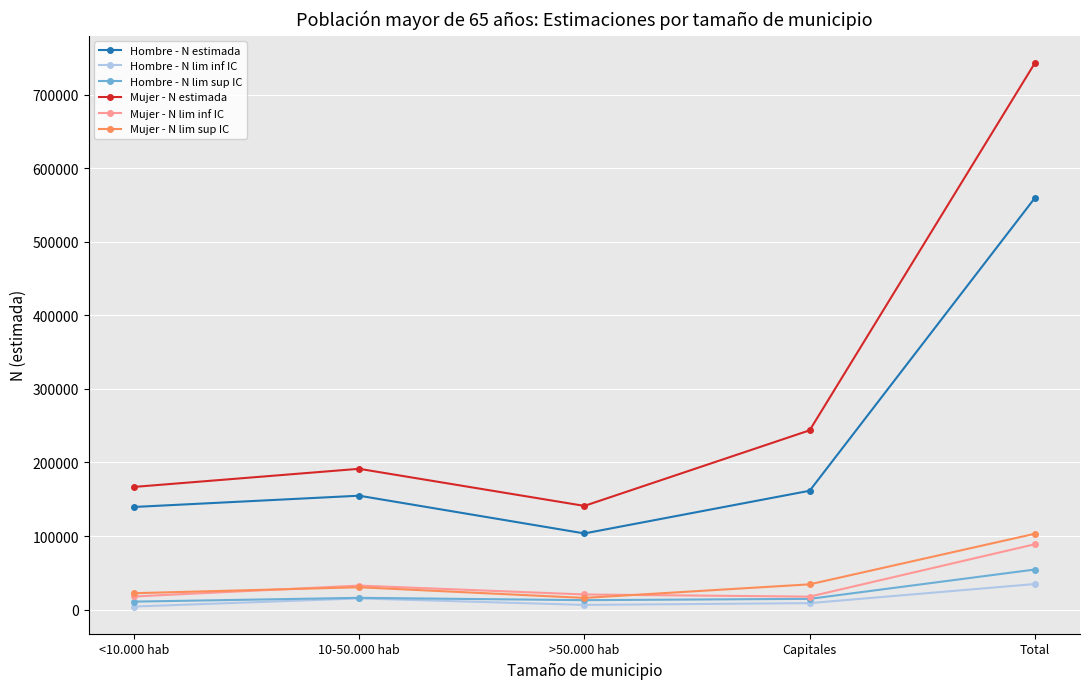

True or false: Mujer - N lim inf IC and Hombre - N estimada intersect in this chart.

False